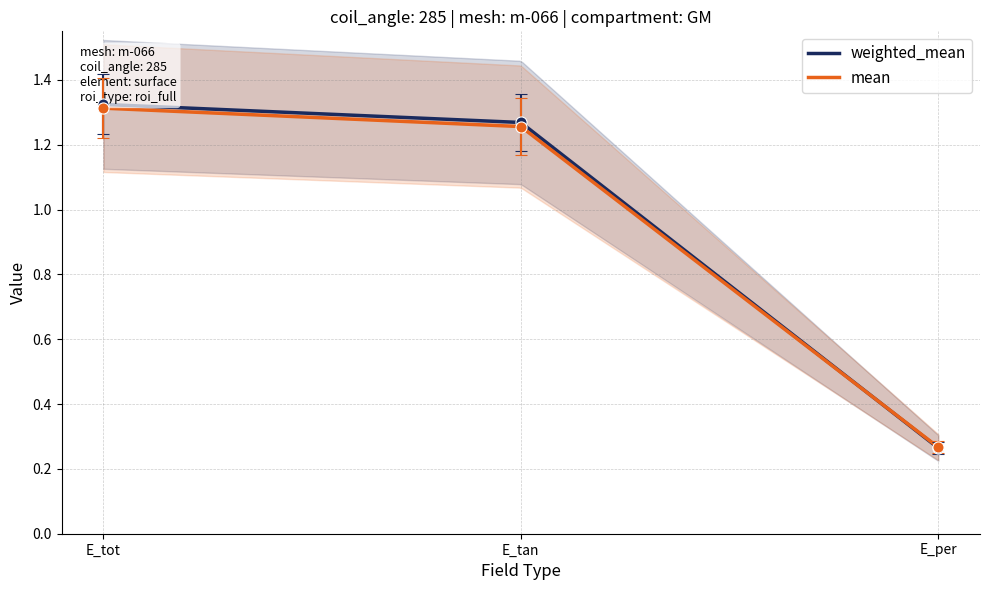

What are all the series names shown in the legend?

weighted_mean, mean